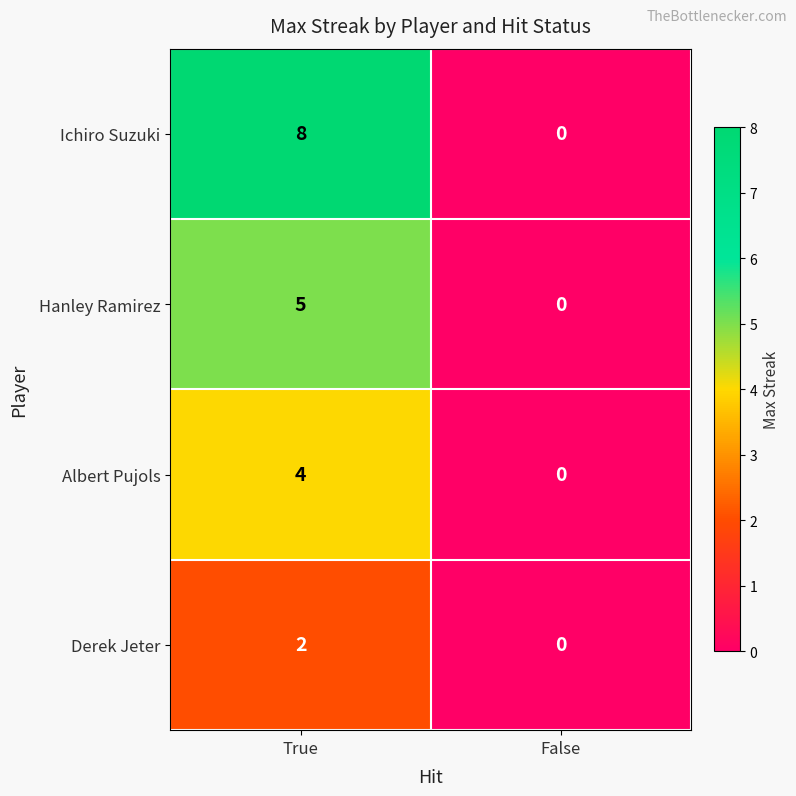

List the series in order of their peak value, highest first.

Ichiro Suzuki, Hanley Ramirez, Albert Pujols, Derek Jeter